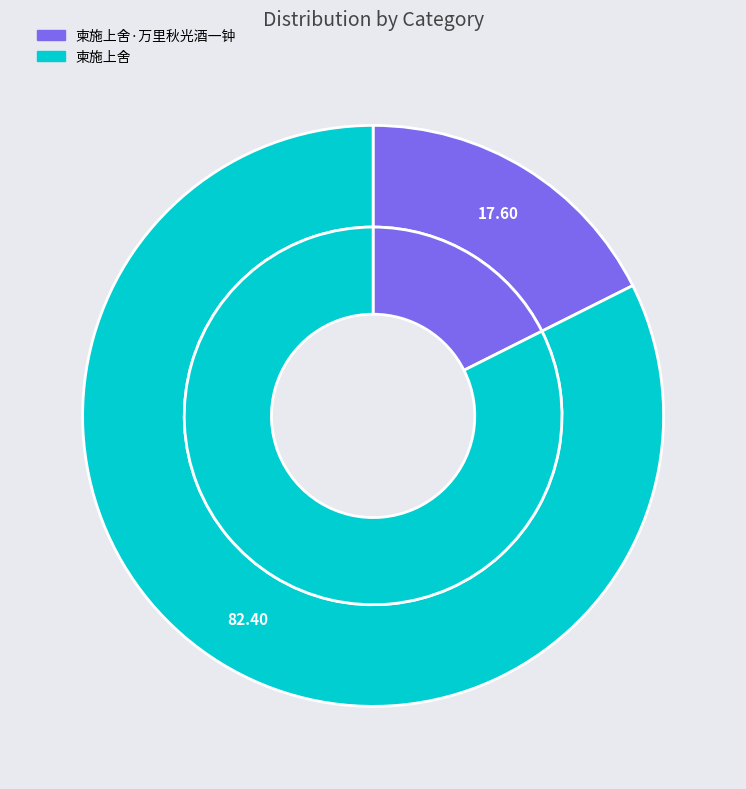

How many slices are in this pie chart?

2